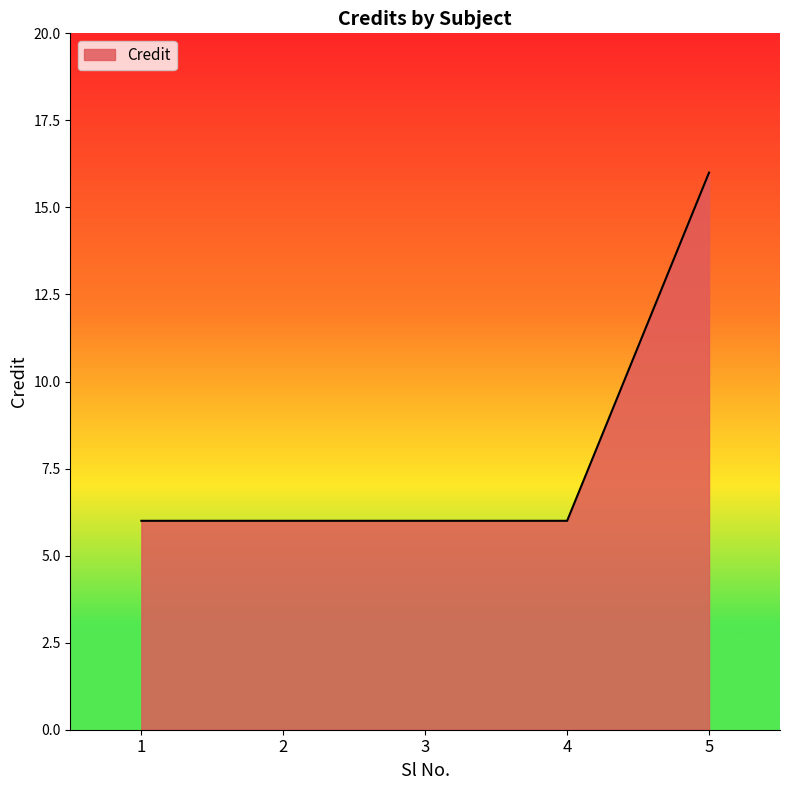

What is the difference between the maximum and minimum values?

10